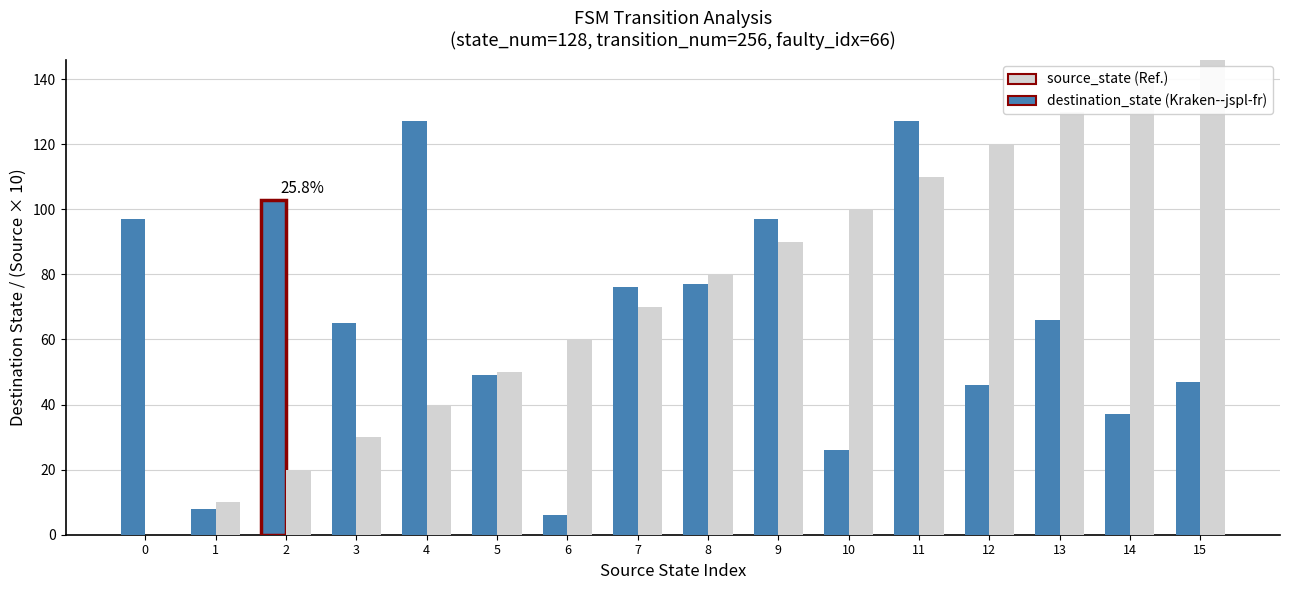

Reading right to left, extract all data points from this chart.

destination_state: 15=47	14=37	13=66	12=46	11=127	10=26	9=97	8=77	7=76	6=6	5=49	4=127	3=65	2=103	1=8	0=97
source_state: 15=150	14=140	13=130	12=120	11=110	10=100	9=90	8=80	7=70	6=60	5=50	4=40	3=30	2=20	1=10	0=0